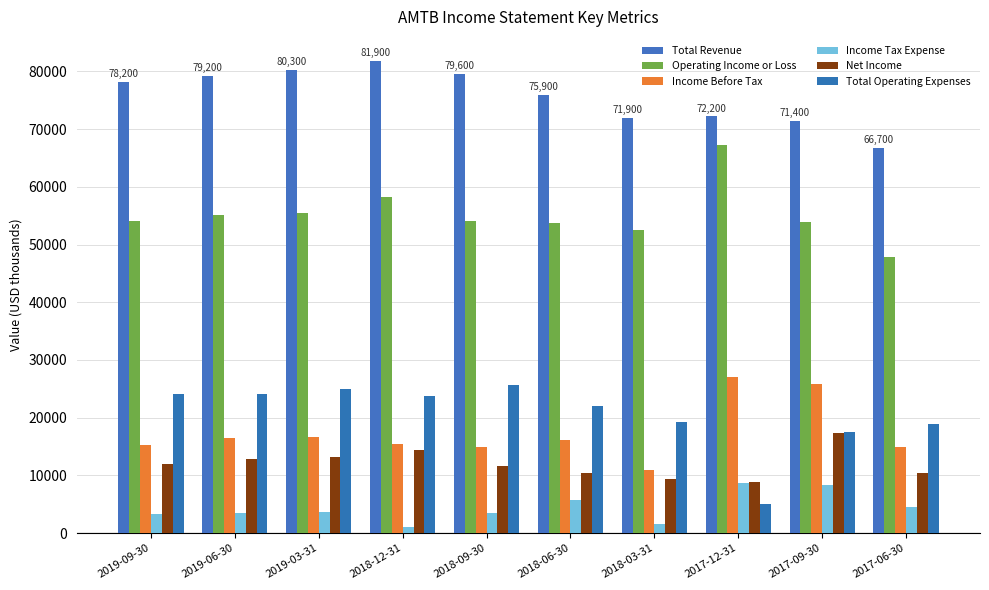

What is the highest value of the Income Tax Expense series?

8700